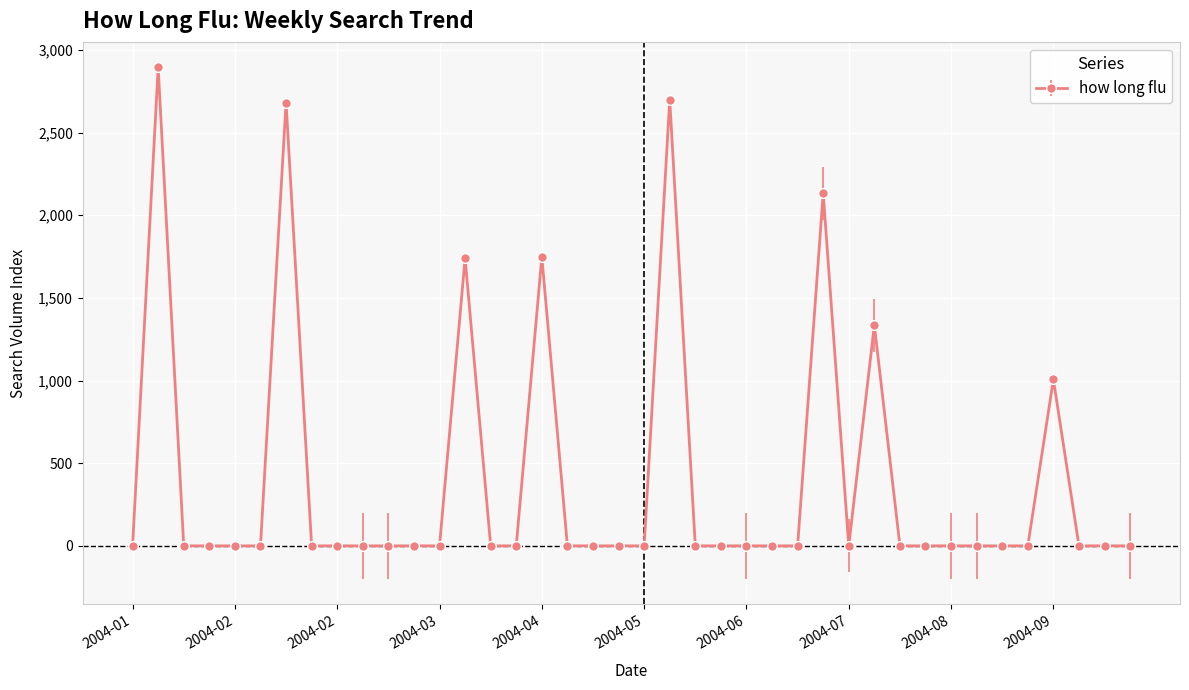

What is the maximum value shown in the chart?

2893.7